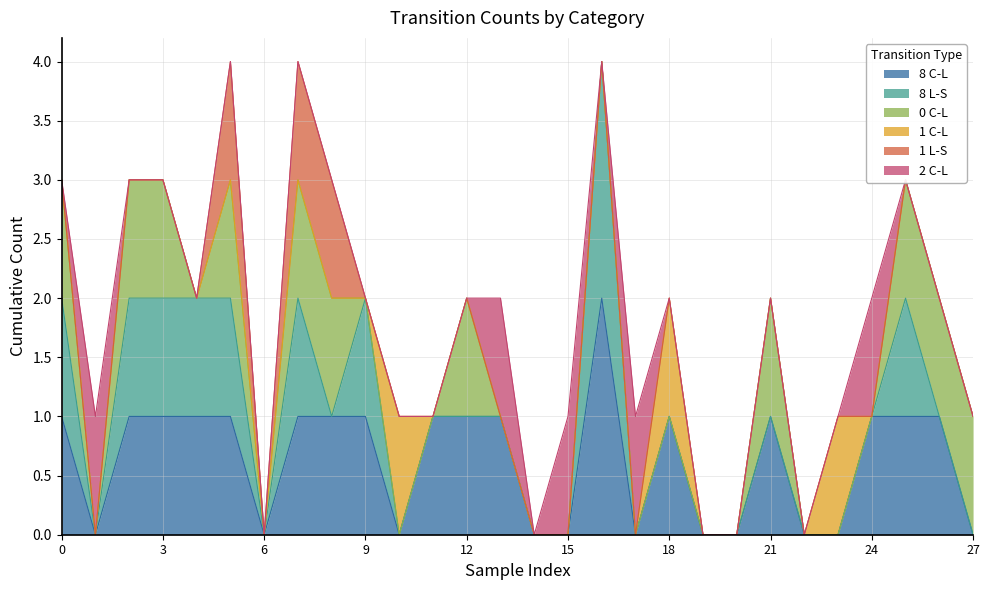

True or false: 1 C-L and 0 C-L cross at least once.

False